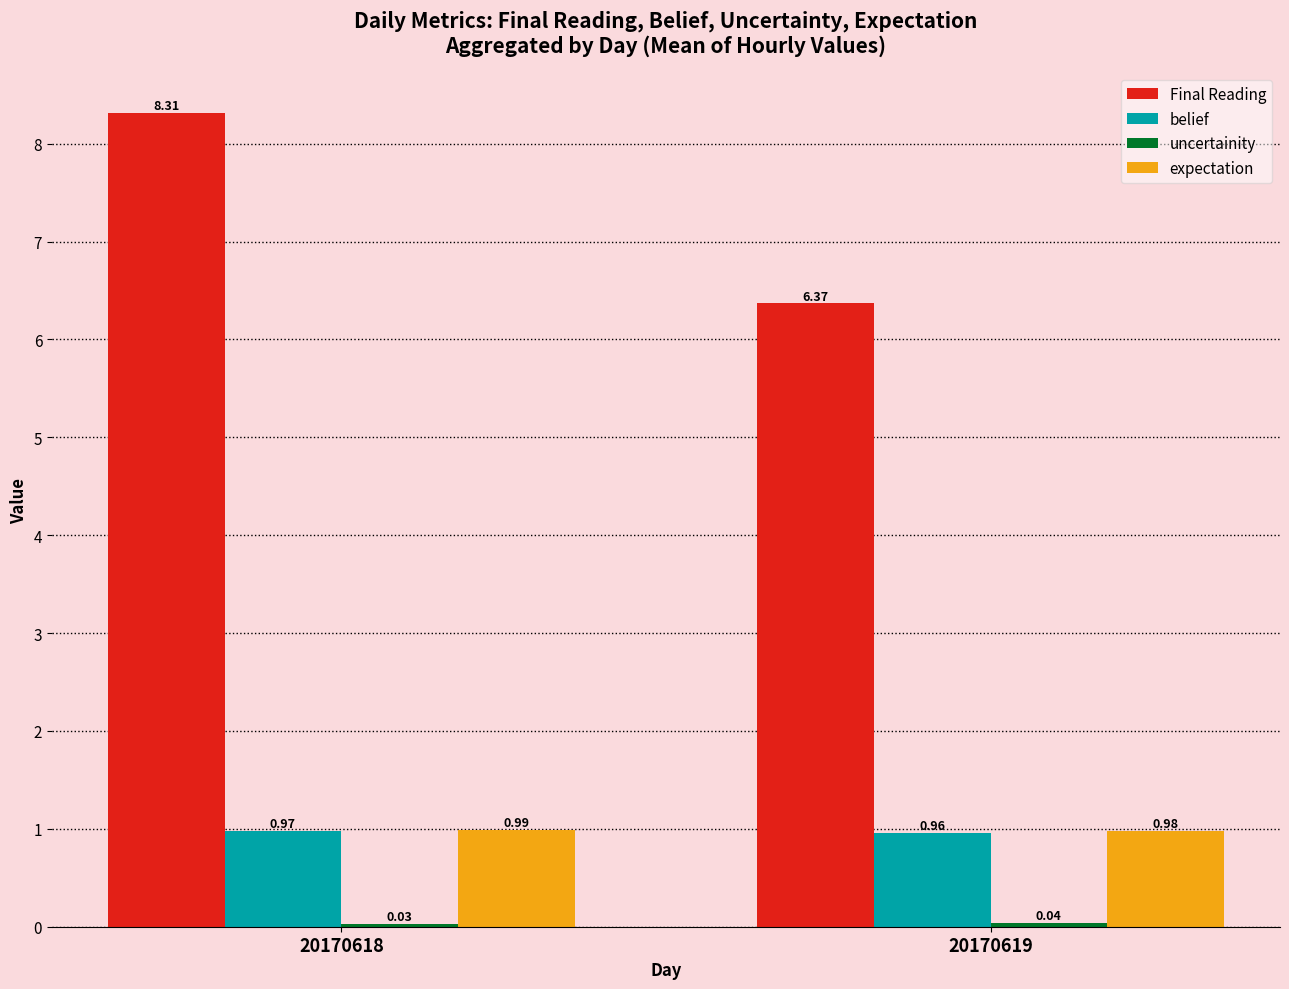

At which category is the sum across all series the highest?

20170618